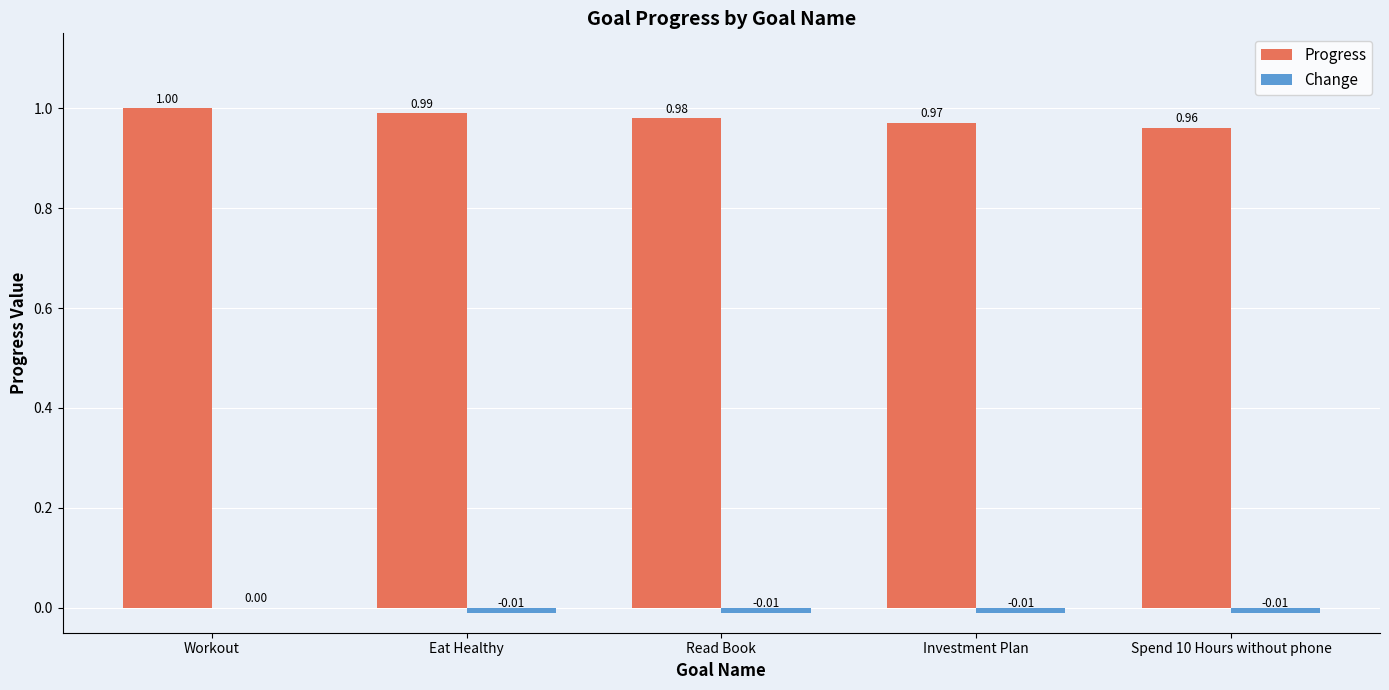

True or false: Progress has a value of 0.4 at Eat Healthy.

False